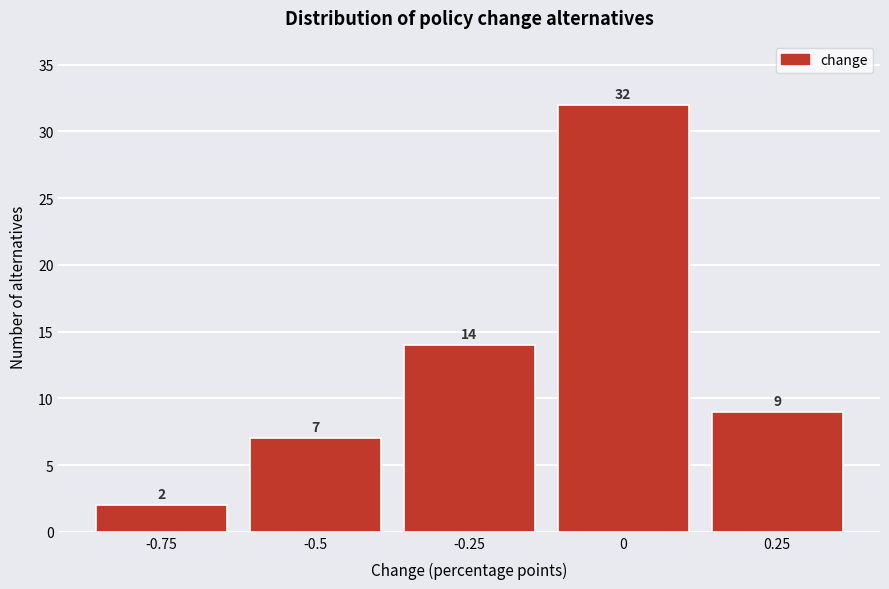

Over which range of the x-axis is the bar tallest?

-0.125 to 0.125